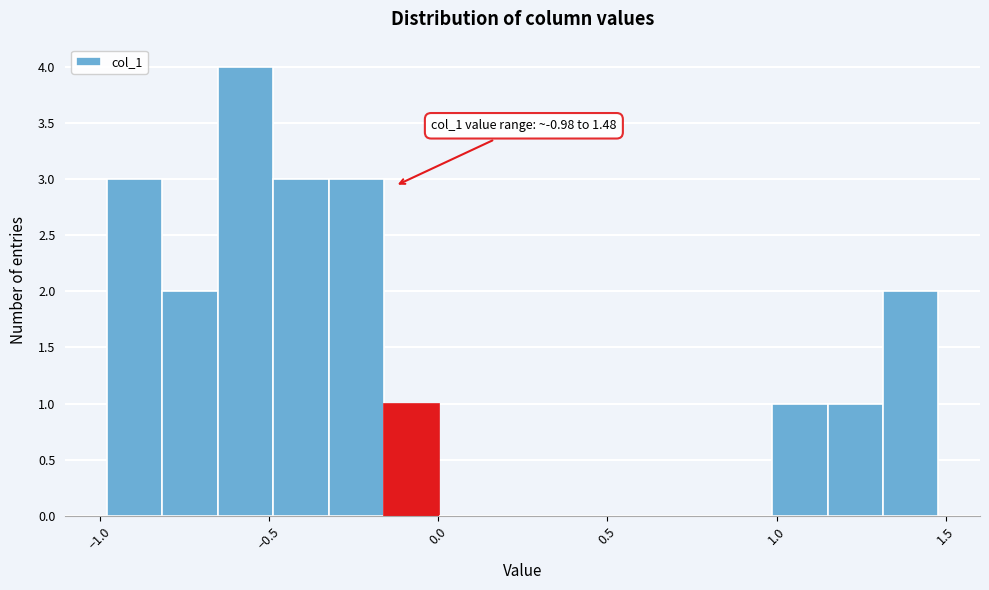

Read against the x-axis, roughly where is the centre of the tallest bar?

-0.55